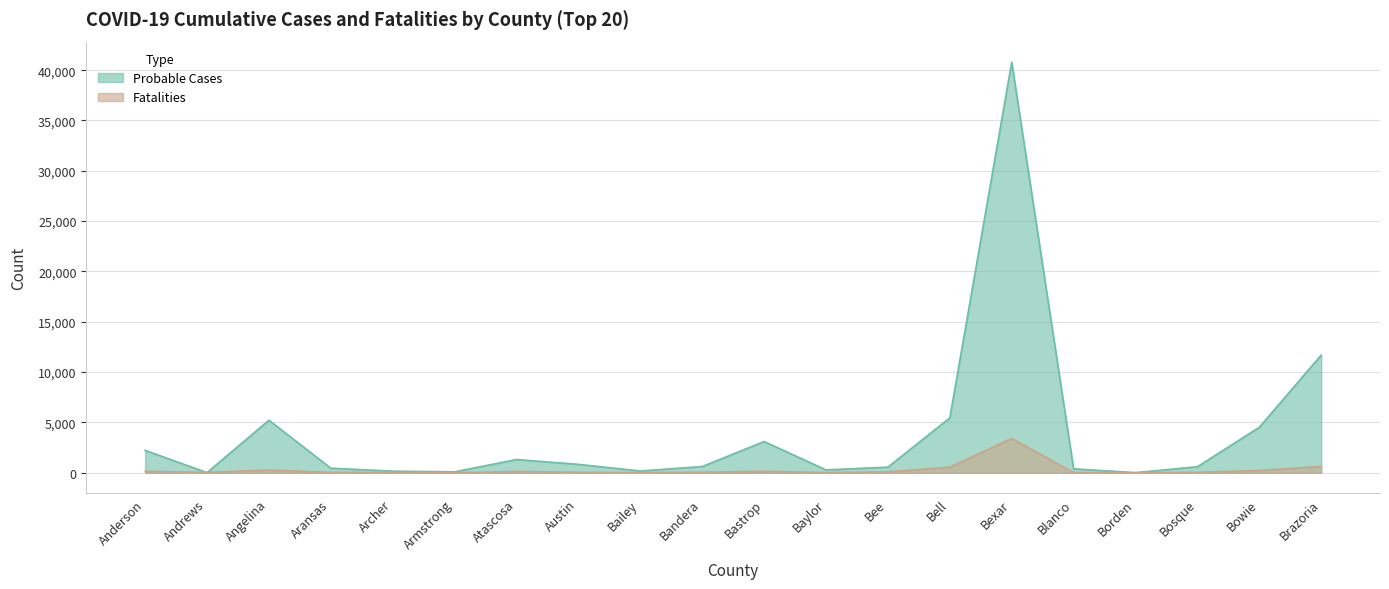

What is the label of the 18th point from the left?

Bosque